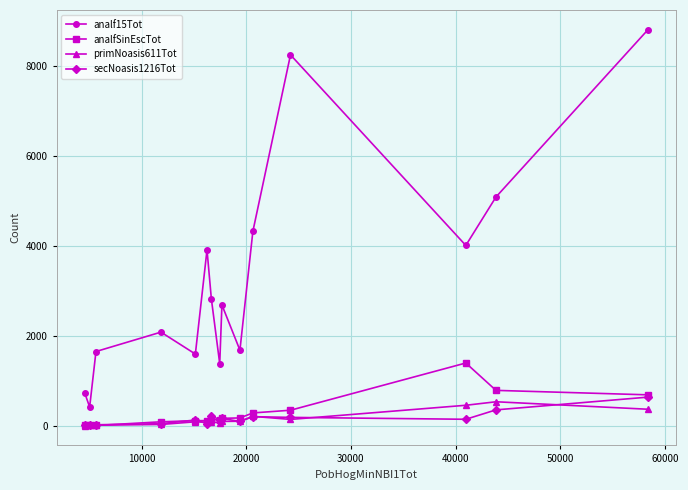

What are all the series names shown in the legend?

analf15Tot, analfSinEscTot, primNoasis611Tot, secNoasis1216Tot